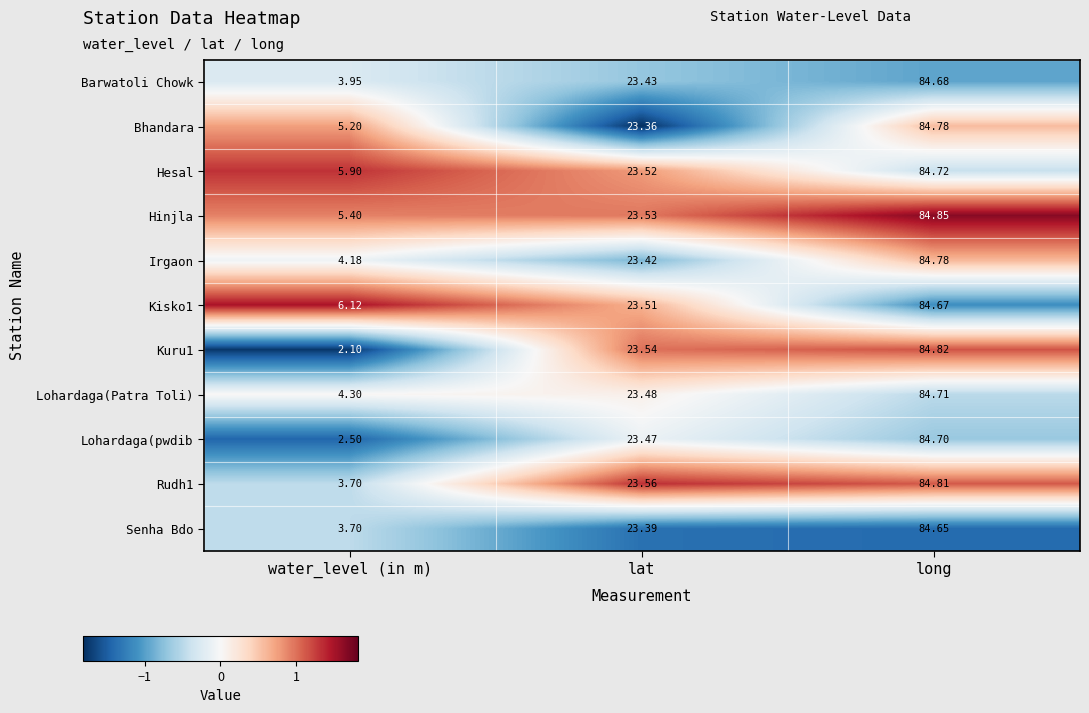

Between lat and long, which series saw the biggest shift?

Bhandara